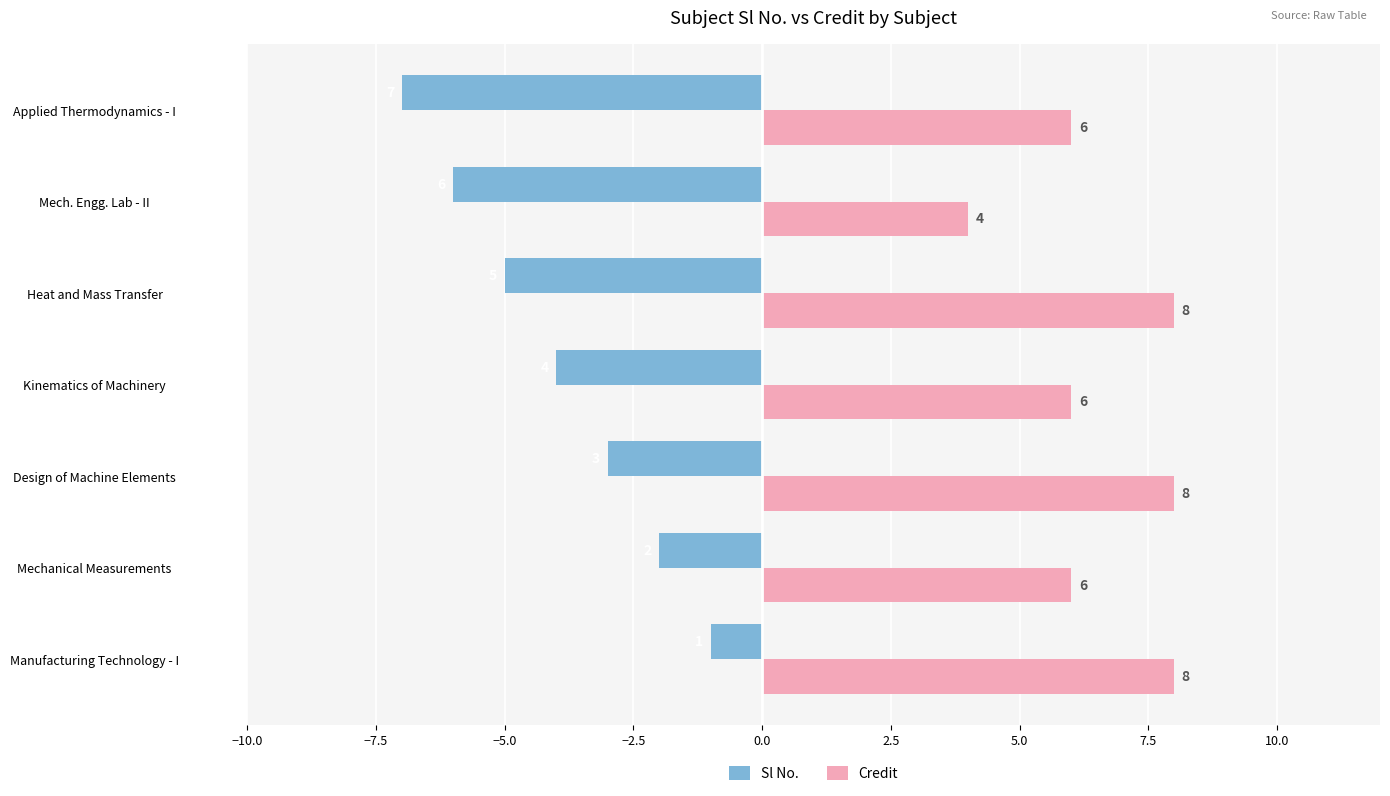

At which label does Credit reach its minimum?

Mech. Engg. Lab - II